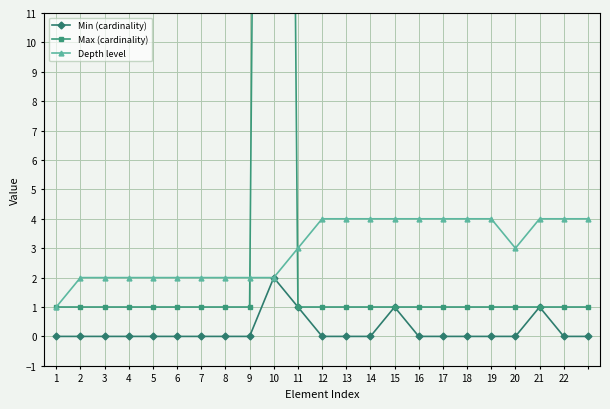

How many categories are shown in the chart?

23